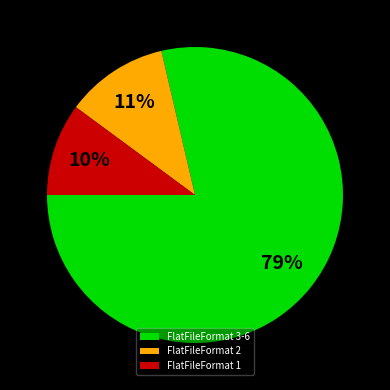

Which category accounts for the majority?

FlatFileFormat 3-6